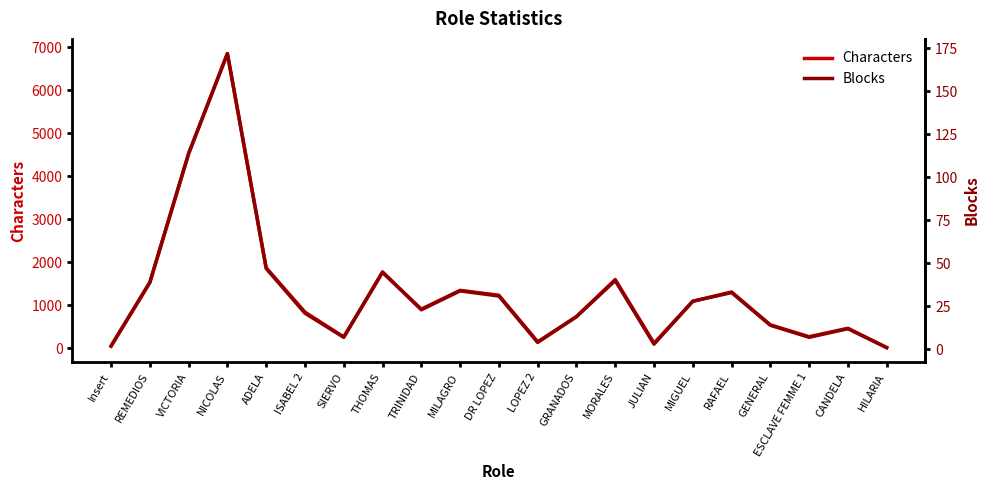

In Blocks, how many points are higher than both neighbors (excluding endpoints)?

6